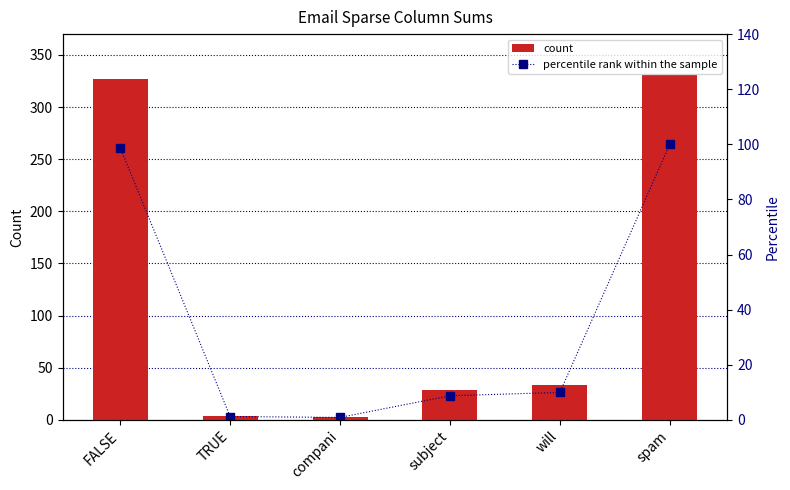

What is the spread (max minus min) of values at TRUE?

2.8